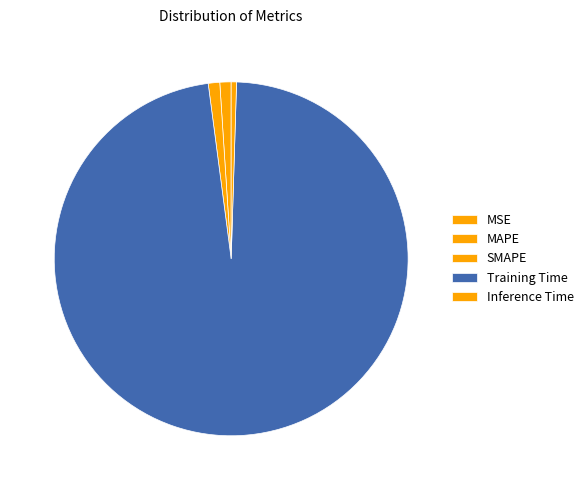

What is the change in value from MSE to Training Time?

+3.4